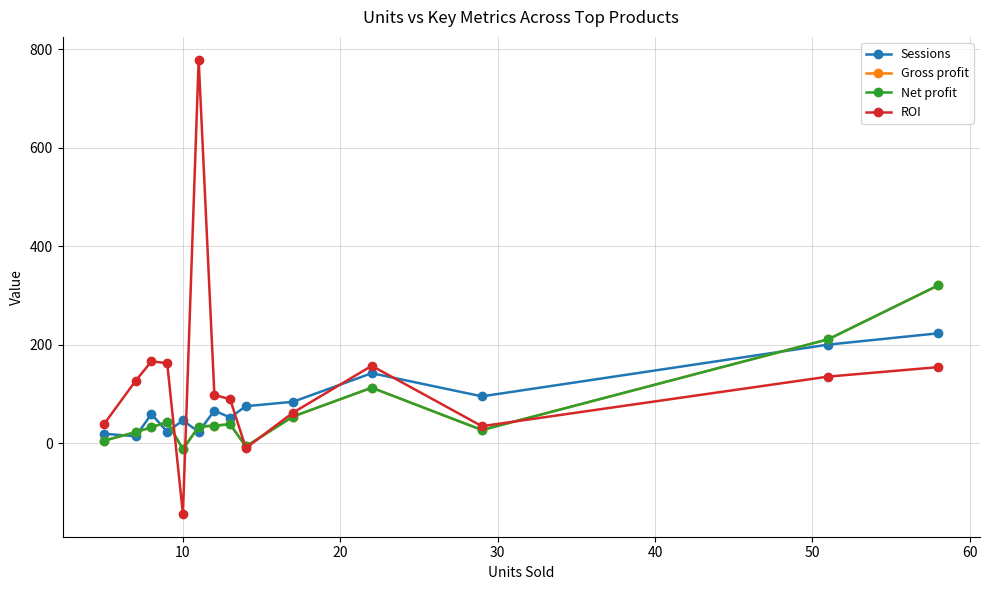

What is the difference between the maximum and second lowest values in the Gross profit series?

327.1